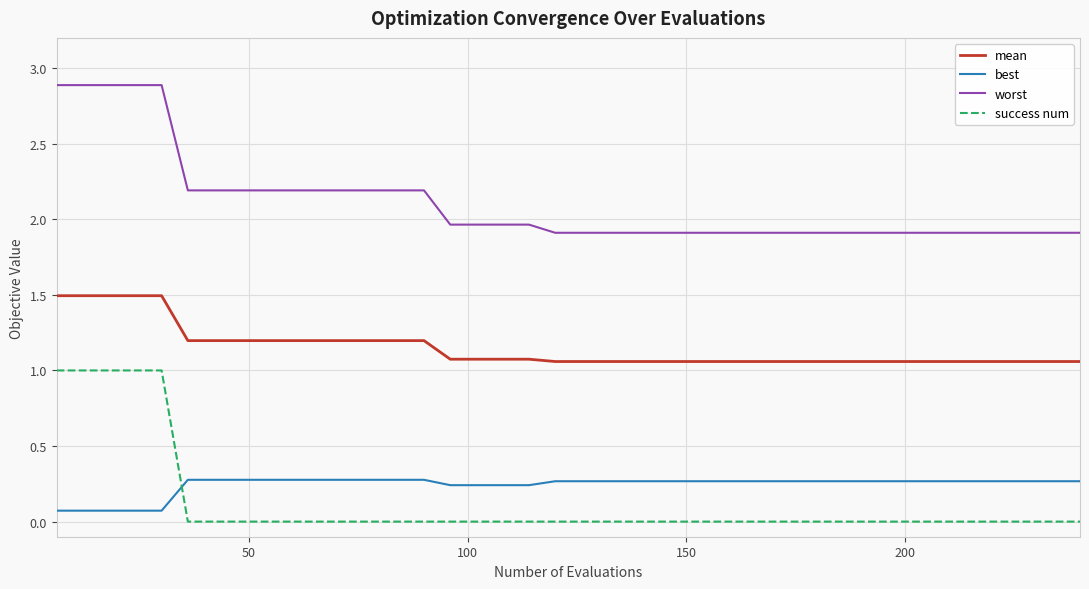

Which series has the largest total across all categories?

worst